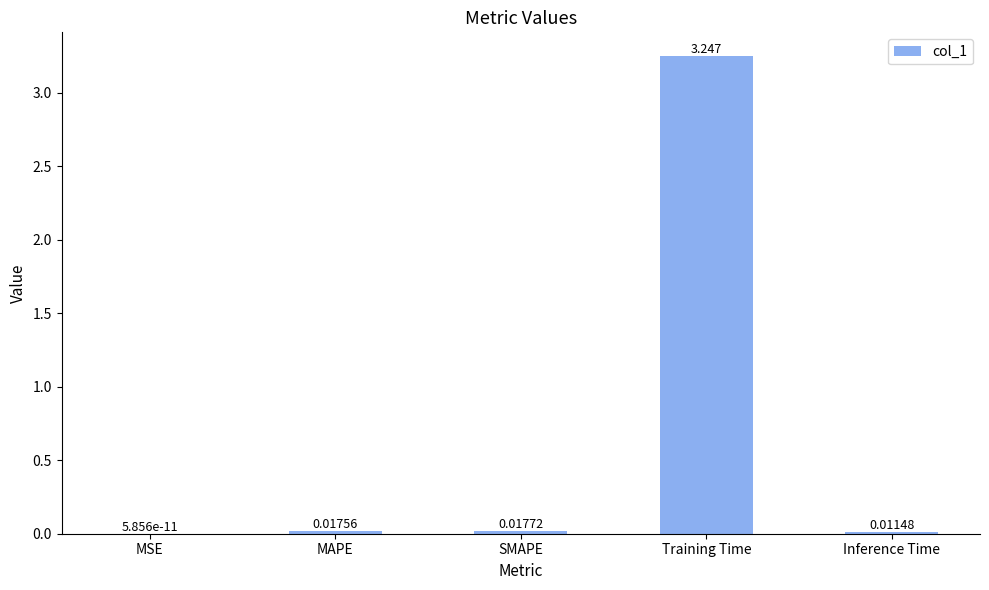

Which label corresponds to the largest value in the chart?

Training Time